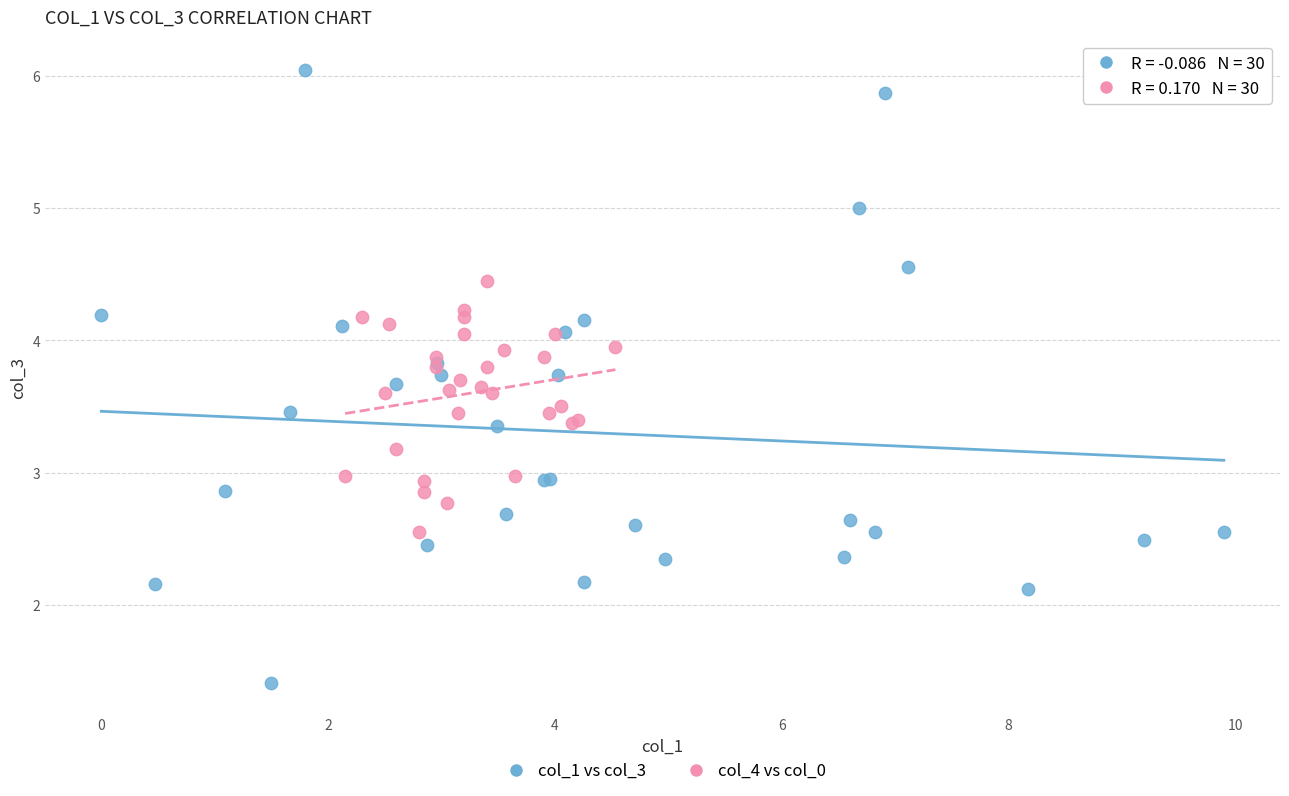

Which series has the widest spread of Y values?

col_1 vs col_3